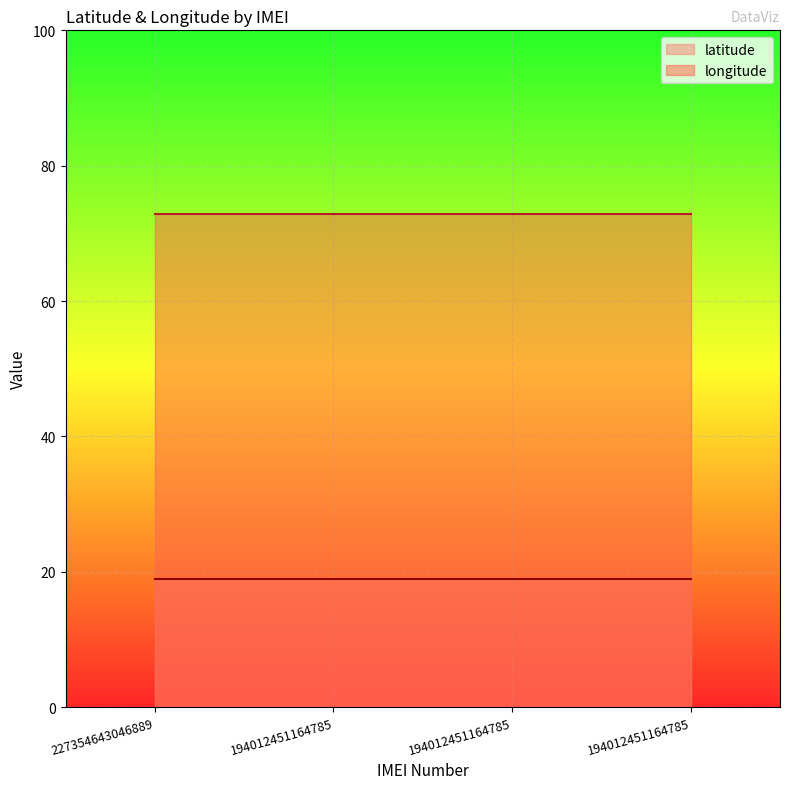

What is the spread (max minus min) of values at 227354643046889?

53.9